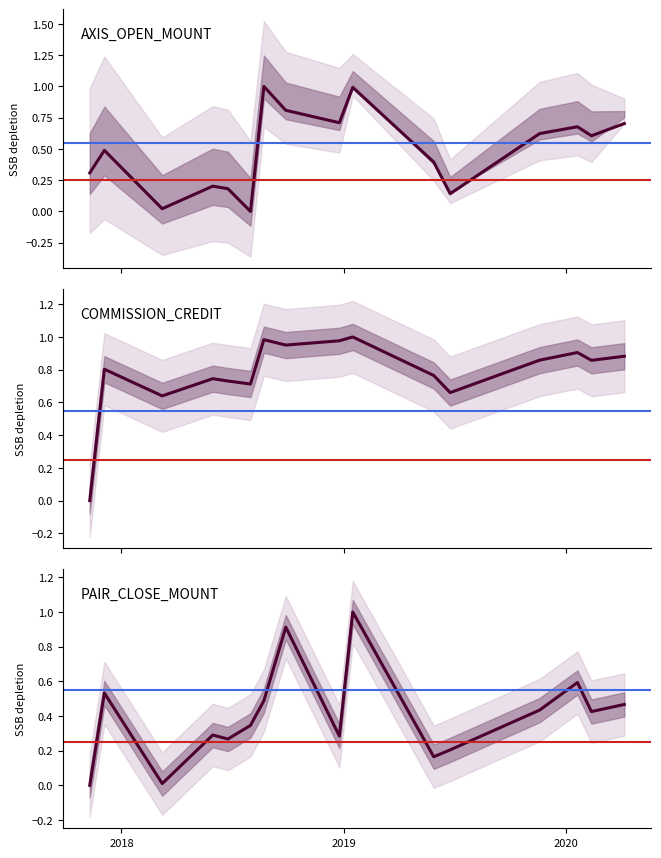

True or false: COMMISSION_CREDIT and PAIR_CLOSE_MOUNT intersect in this chart.

False